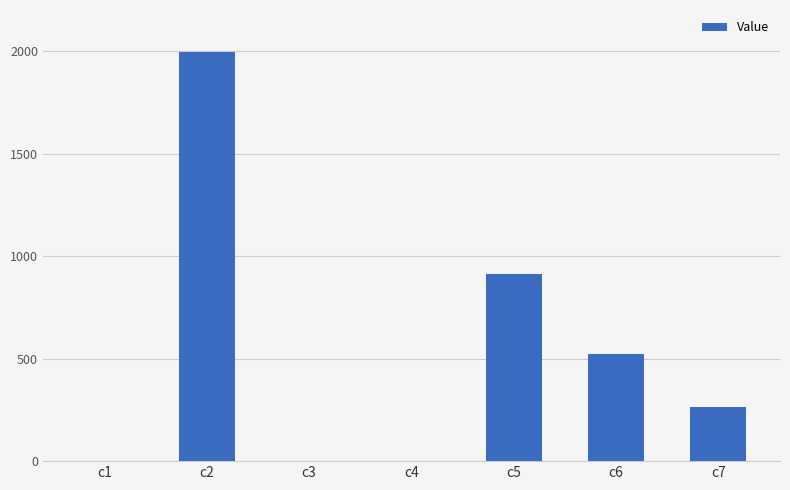

What is the change in value from c3 to c7?

+263.7